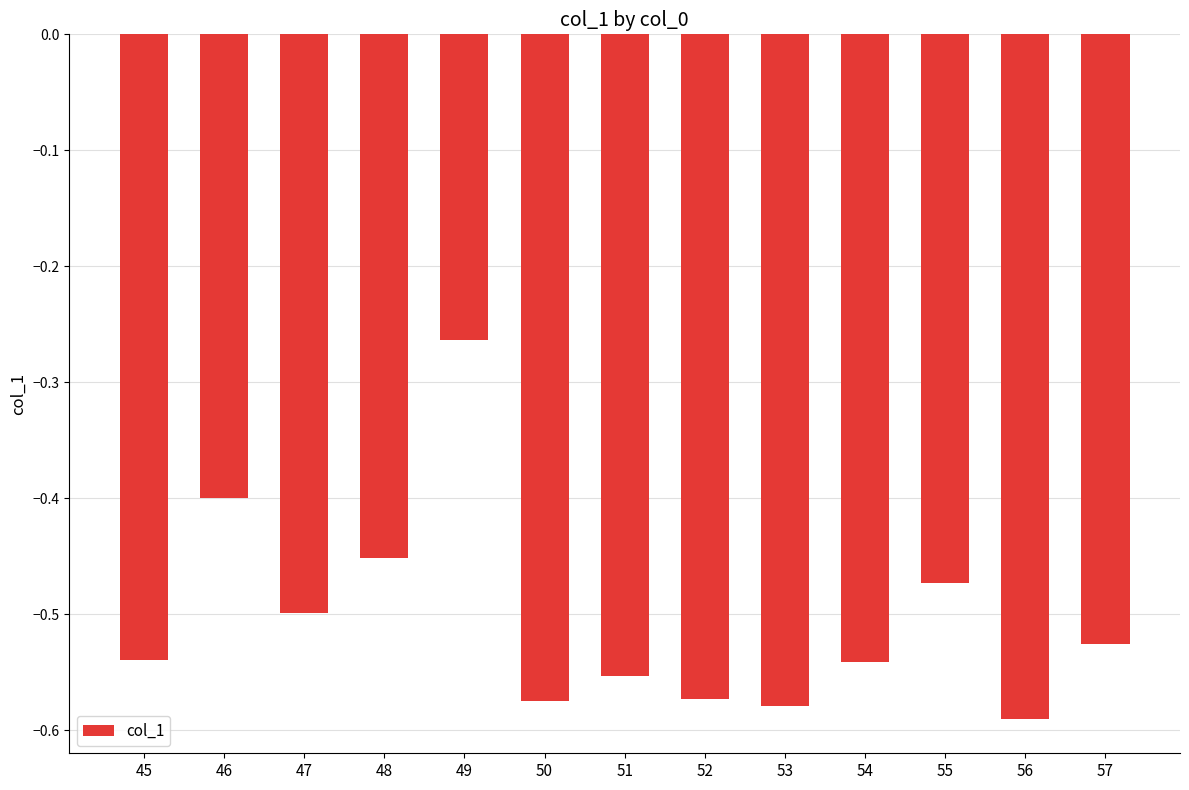

At which category does the chart reach its peak across all series?

49